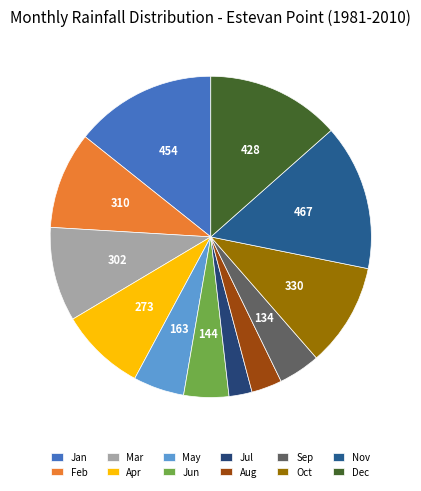

Is there a majority slice in this chart?

No